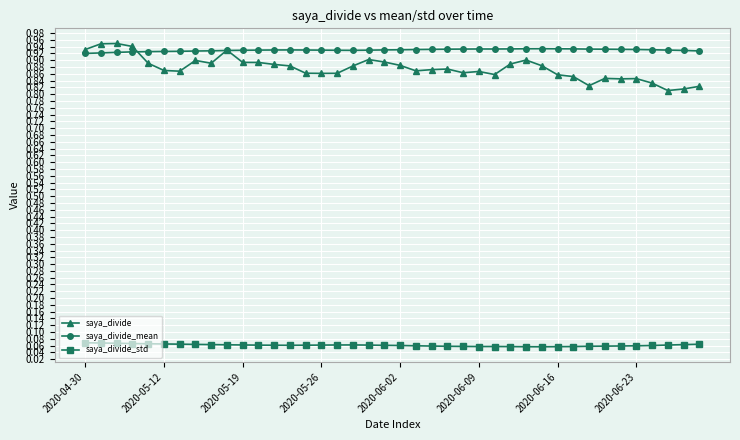

How many saya_divide_mean values are between 0 and 1?

40